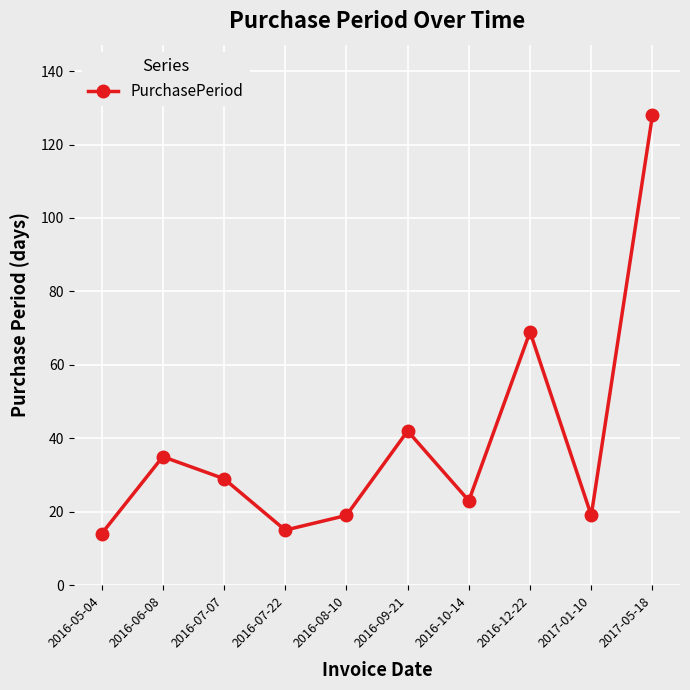

How many series are shown in this chart?

1